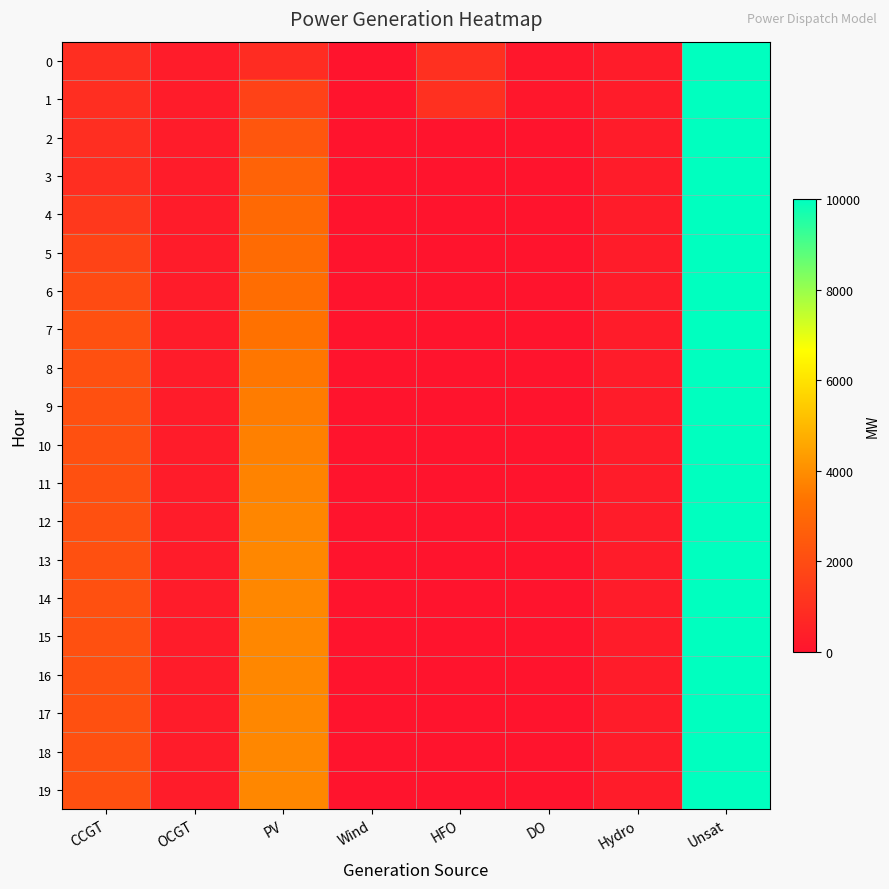

Reading right to left, what are all the values shown in this chart?

0: Unsat=10000	Hydro=282	DO=136	HFO=985	Wind=0	PV=850	OCGT=276	CCGT=933
1: Unsat=10000	Hydro=282	DO=136	HFO=985	Wind=0	PV=1655	OCGT=276	CCGT=933
2: Unsat=10000	Hydro=282	DO=0	HFO=0	Wind=0	PV=2331	OCGT=276	CCGT=933
3: Unsat=10000	Hydro=282	DO=0	HFO=0	Wind=0	PV=2787	OCGT=276	CCGT=933
4: Unsat=10000	Hydro=282	DO=0	HFO=0	Wind=0	PV=3000	OCGT=276	CCGT=1275
5: Unsat=10000	Hydro=282	DO=0	HFO=0	Wind=0	PV=3085	OCGT=276	CCGT=1662
6: Unsat=10000	Hydro=282	DO=0	HFO=0	Wind=0	PV=3155	OCGT=276	CCGT=1971
7: Unsat=10000	Hydro=282	DO=0	HFO=0	Wind=0	PV=3284	OCGT=276	CCGT=2121
8: Unsat=10000	Hydro=282	DO=0	HFO=0	Wind=0	PV=3430	OCGT=276	CCGT=2121
9: Unsat=10000	Hydro=282	DO=0	HFO=0	Wind=0	PV=3557	OCGT=276	CCGT=2121
10: Unsat=10000	Hydro=282	DO=0	HFO=0	Wind=0	PV=3665	OCGT=276	CCGT=2121
11: Unsat=10000	Hydro=282	DO=0	HFO=0	Wind=0	PV=3747	OCGT=276	CCGT=2121
12: Unsat=10000	Hydro=282	DO=0	HFO=0	Wind=0	PV=3805	OCGT=276	CCGT=2121
13: Unsat=10000	Hydro=282	DO=0	HFO=0	Wind=0	PV=3835	OCGT=276	CCGT=2121
14: Unsat=10000	Hydro=282	DO=0	HFO=0	Wind=0	PV=3835	OCGT=276	CCGT=2121
15: Unsat=10000	Hydro=282	DO=0	HFO=0	Wind=0	PV=3835	OCGT=276	CCGT=2121
16: Unsat=10000	Hydro=282	DO=0	HFO=0	Wind=0	PV=3835	OCGT=276	CCGT=2121
17: Unsat=10000	Hydro=282	DO=0	HFO=0	Wind=0	PV=3835	OCGT=276	CCGT=2121
18: Unsat=10000	Hydro=282	DO=0	HFO=0	Wind=0	PV=3835	OCGT=276	CCGT=2121
19: Unsat=10000	Hydro=282	DO=0	HFO=0	Wind=0	PV=3835	OCGT=276	CCGT=2121